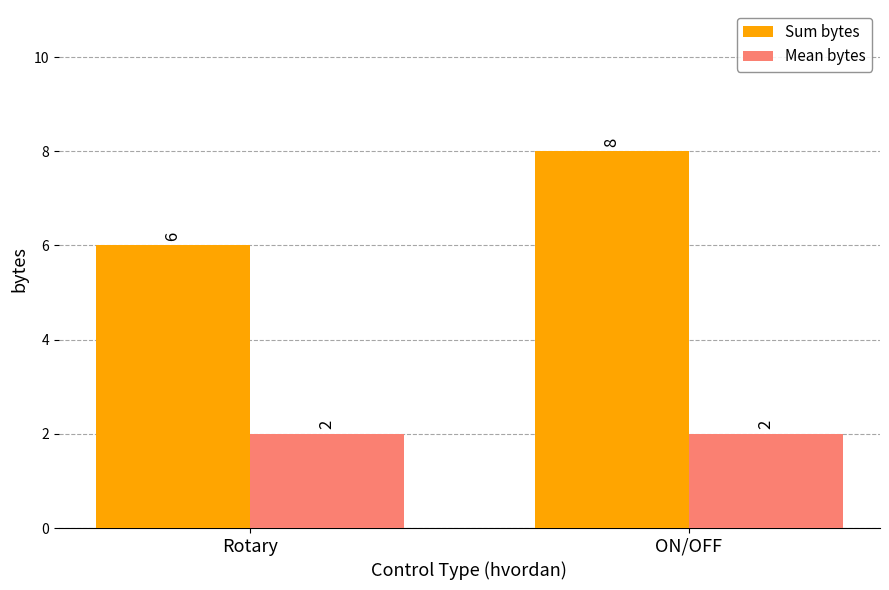

What is the total value across all series at ON/OFF?

10